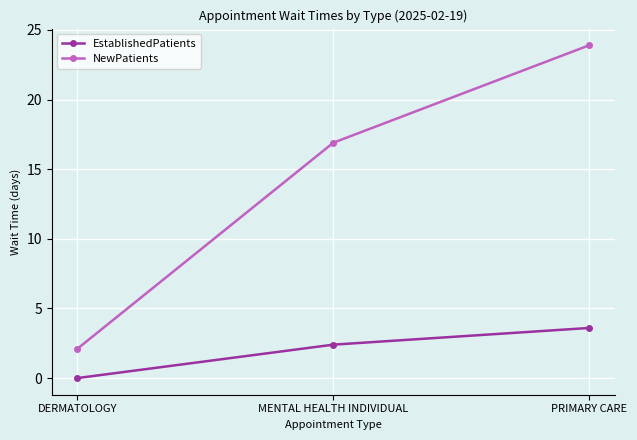

Is the value of EstablishedPatients at MENTAL HEALTH INDIVIDUAL greater than the value of NewPatients at MENTAL HEALTH INDIVIDUAL?

No